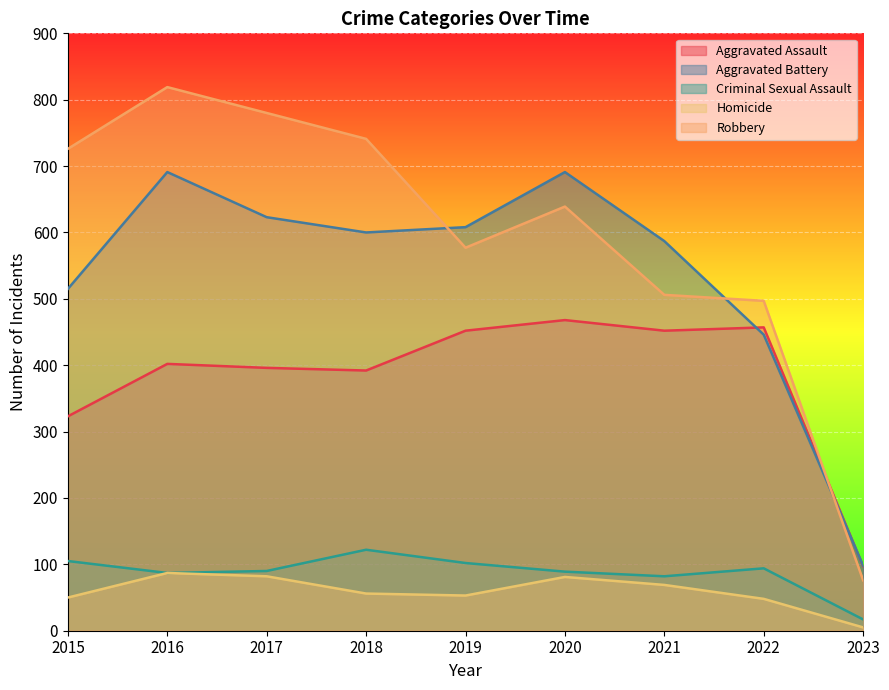

List the series in order of their peak value, lowest first.

Homicide, Criminal Sexual Assault, Aggravated Assault, Aggravated Battery, Robbery